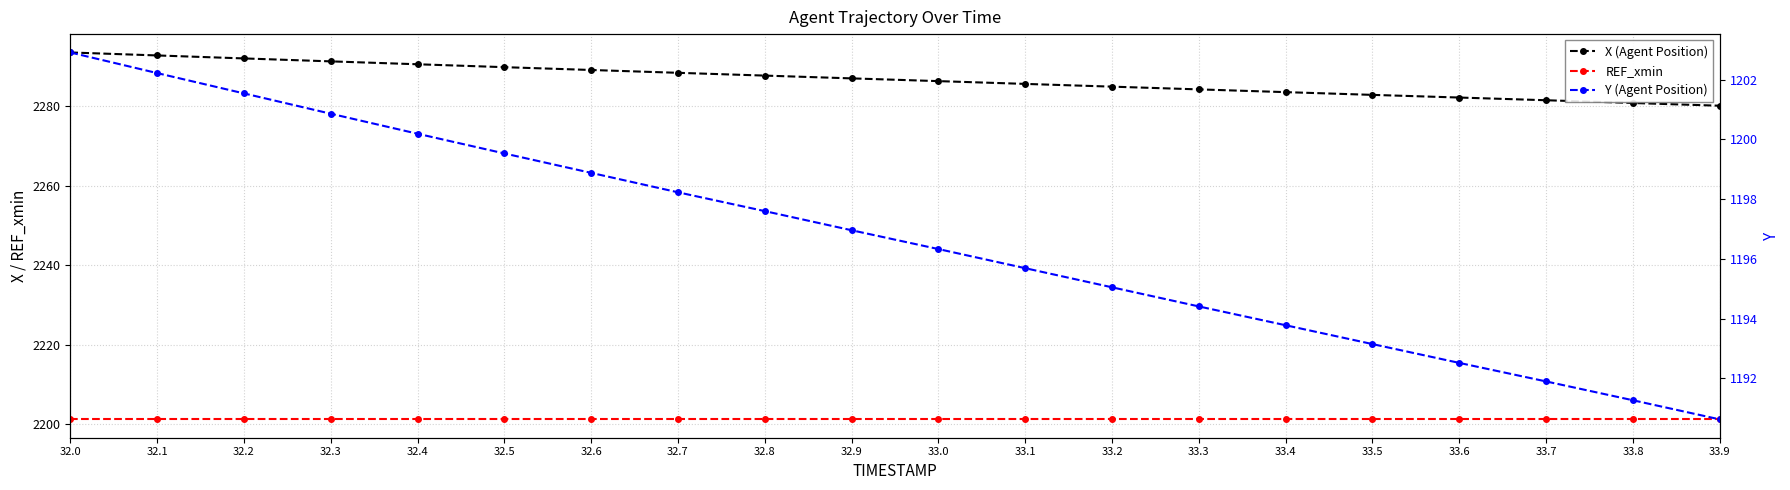

Which series has the widest spread of values?

X (Agent Position)